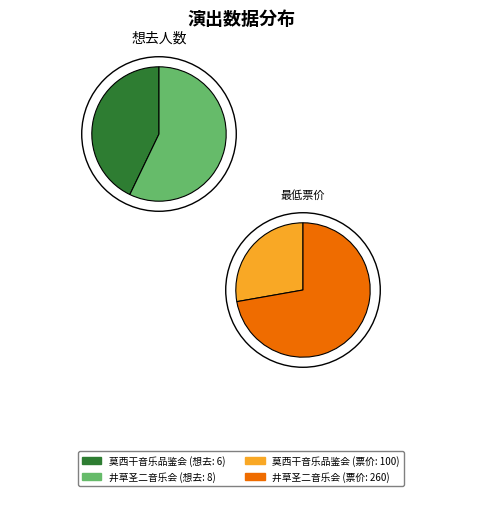

Do 南宁·井草圣二 2024《落叶轻扬》指弹吉他音乐会 and 南宁·《最后的莫西干人——亚历桑德罗&丛林回响乐队印第安音乐品鉴会》 together represent more than half of the pie?

Yes